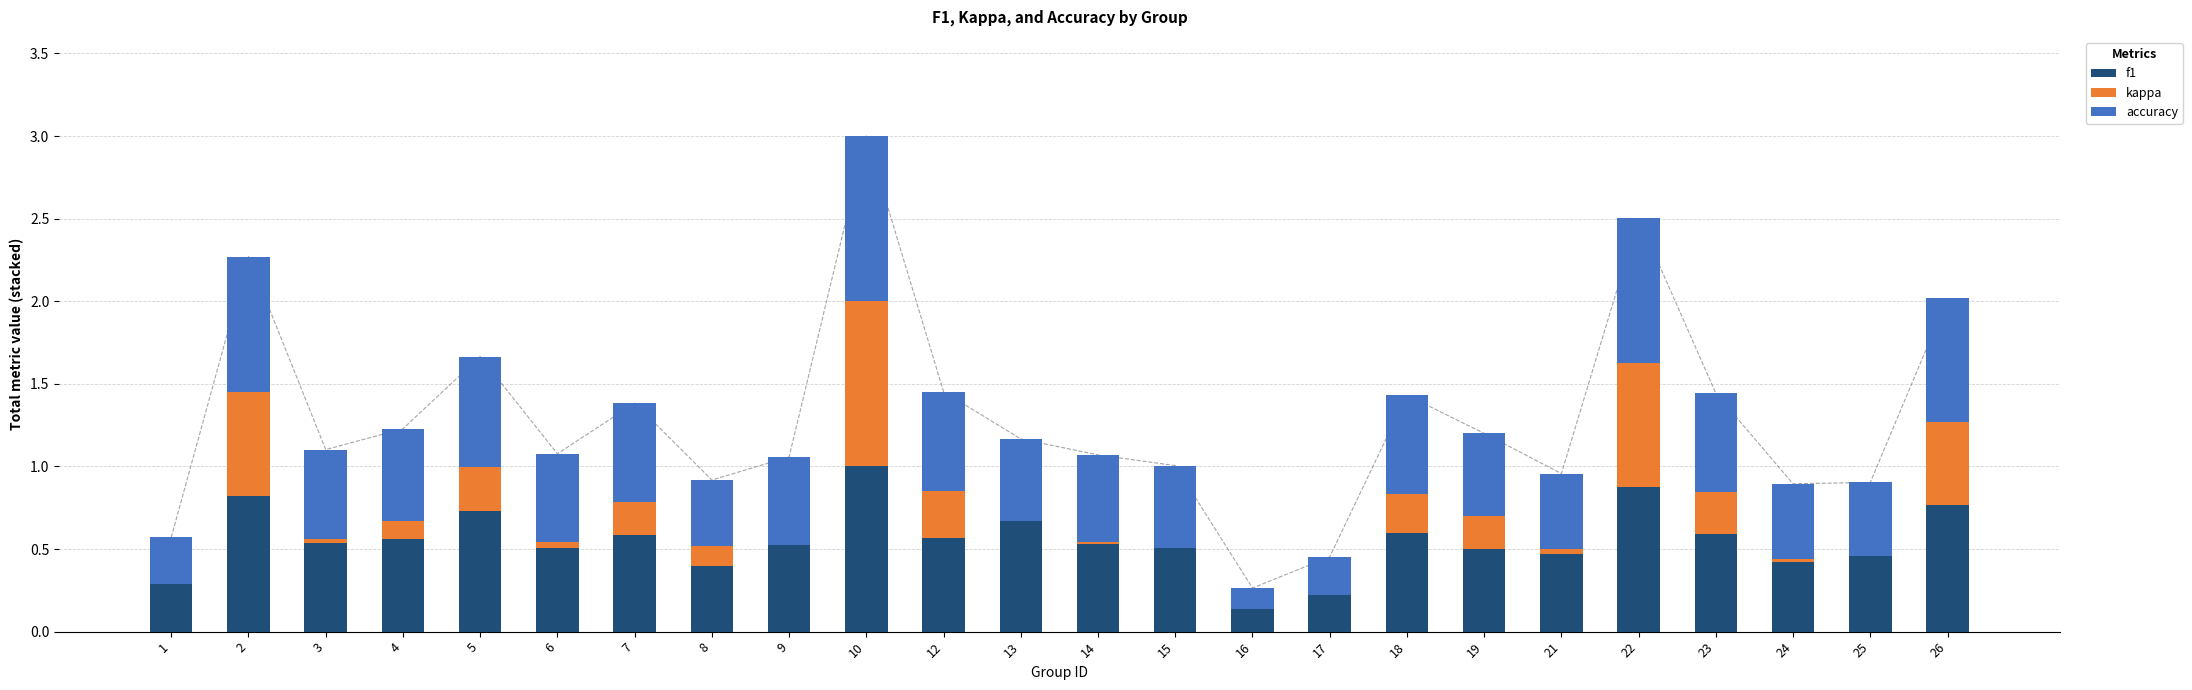

Rank the series by their maximum value, from highest to lowest.

f1, kappa, accuracy